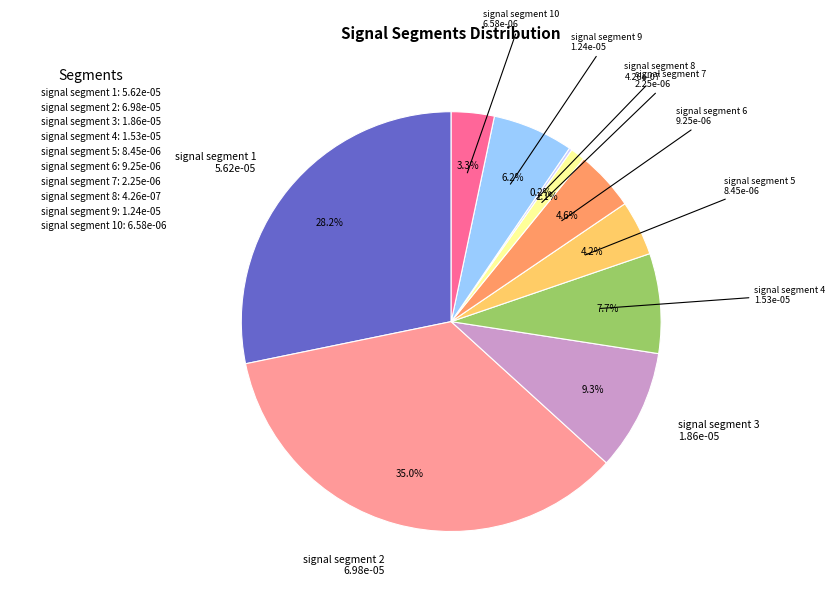

Which category has the biggest portion of the pie?

signal segment 2: 6.98e-05